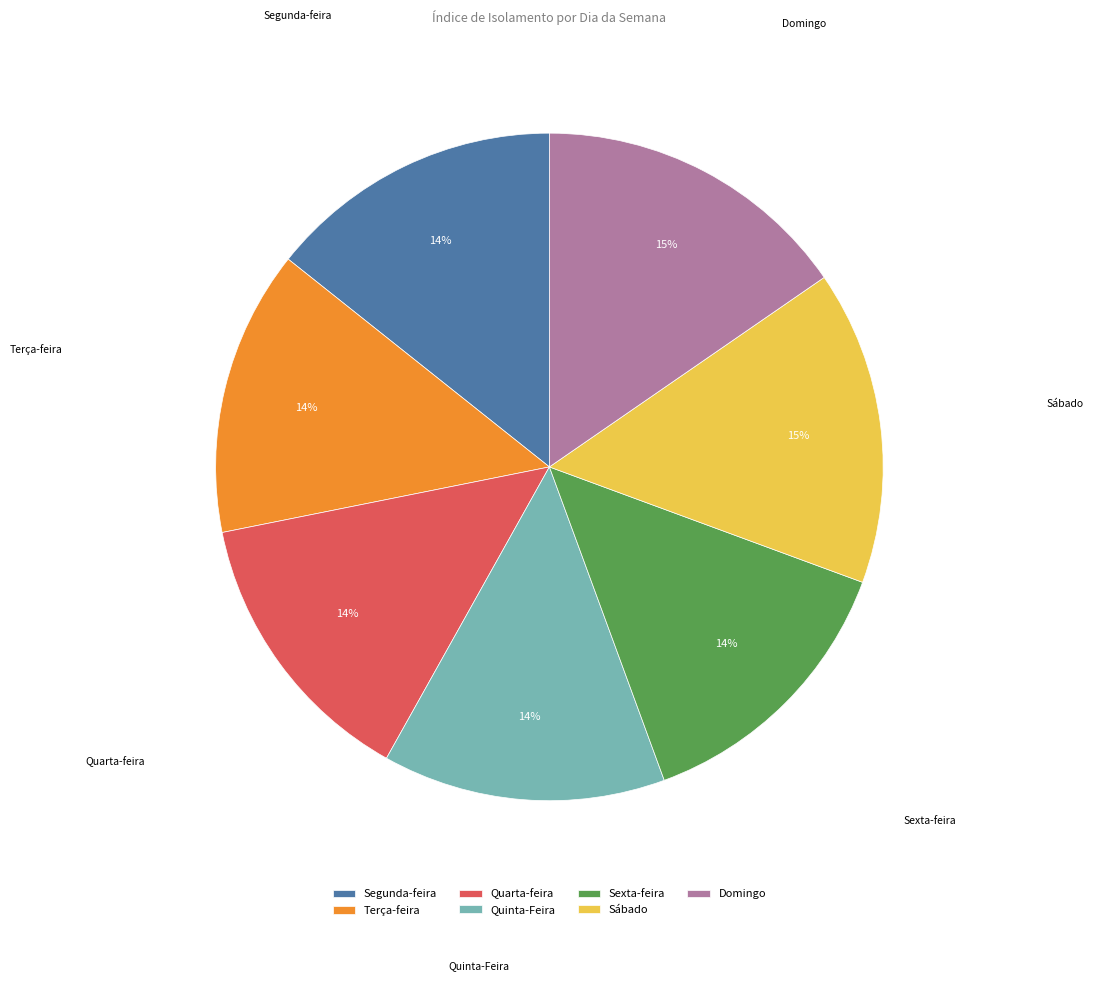

To the nearest percent, what percentage of the pie is Domingo?

15%